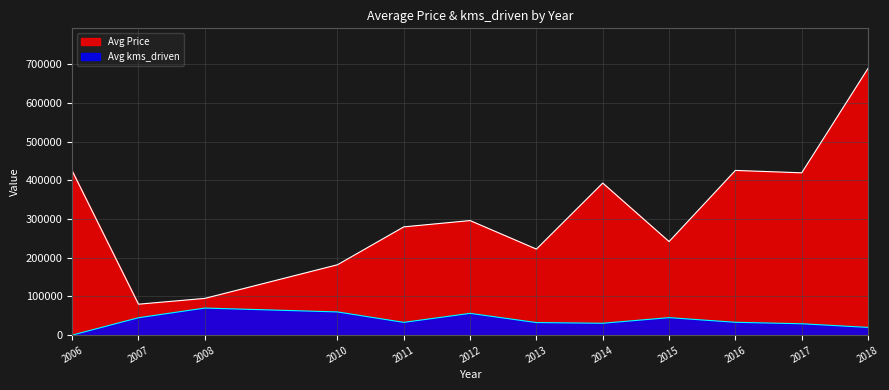

True or false: Avg Price and Avg kms_driven intersect in this chart.

False